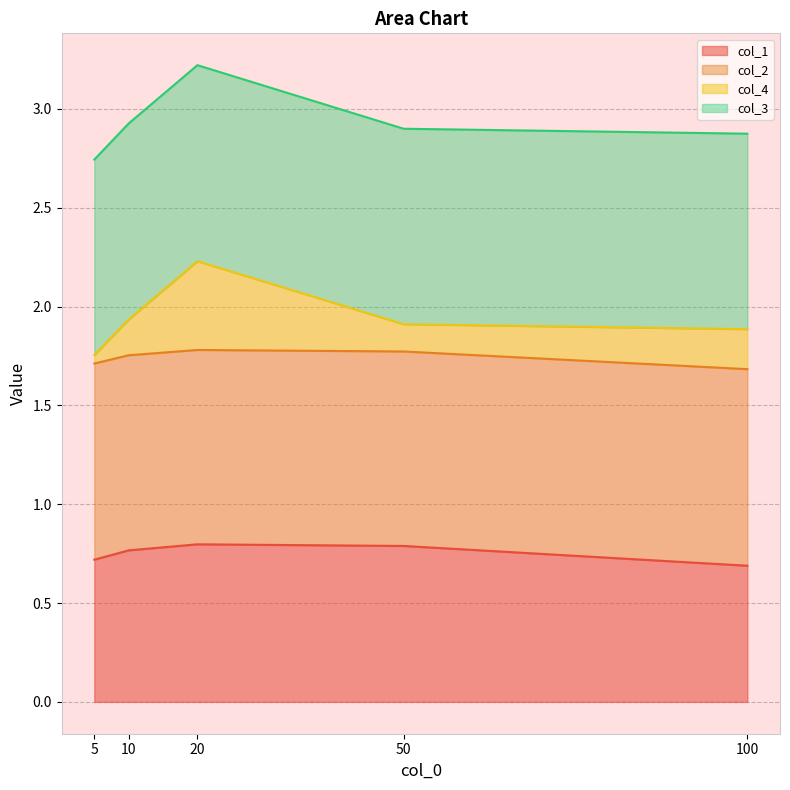

At which label is col_2 closest to 1?

100